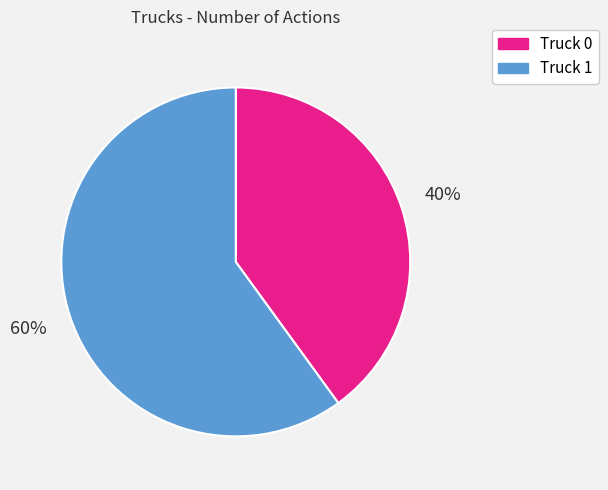

Which category has the biggest portion of the pie?

Truck 1